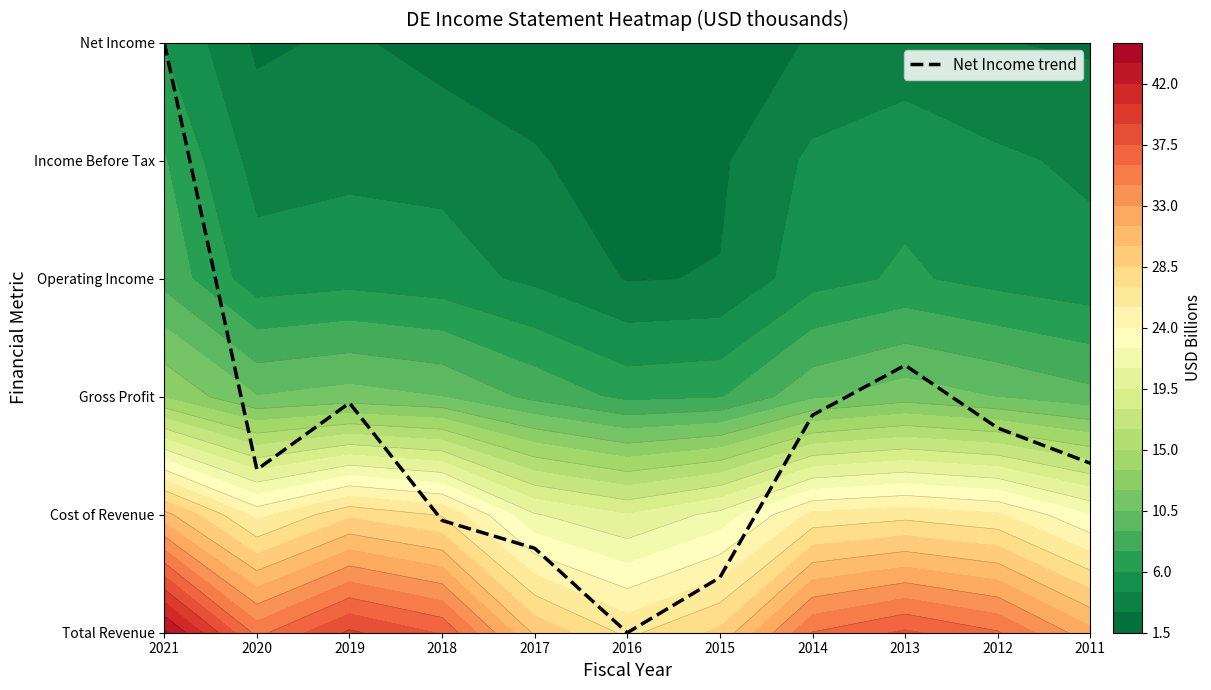

How many distinct data groups are displayed?

1